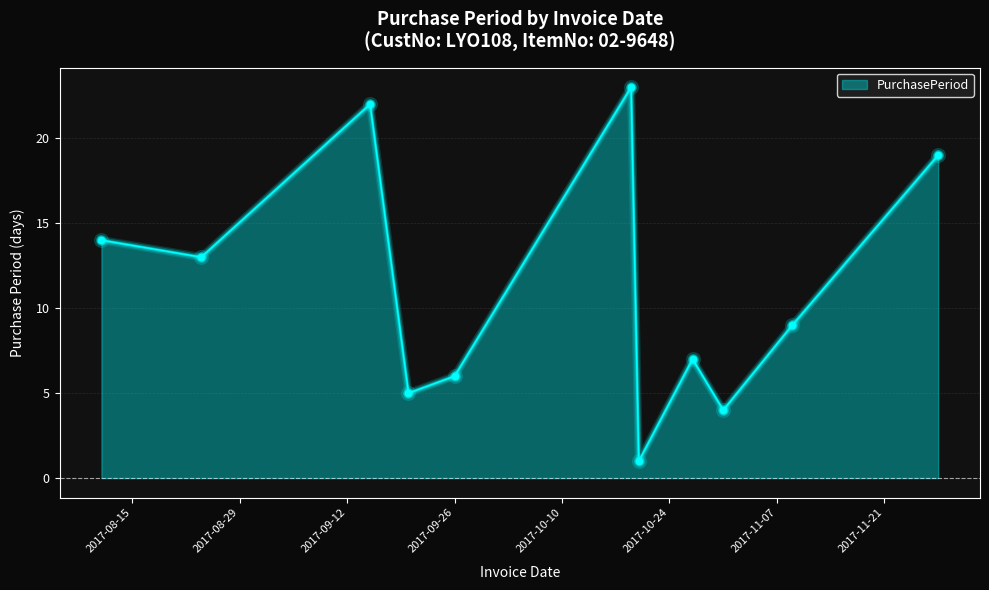

What is the difference between the maximum and minimum values?

22